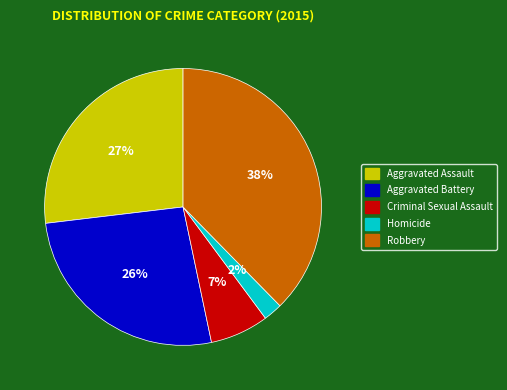

Does Homicide represent more than half of the total?

No